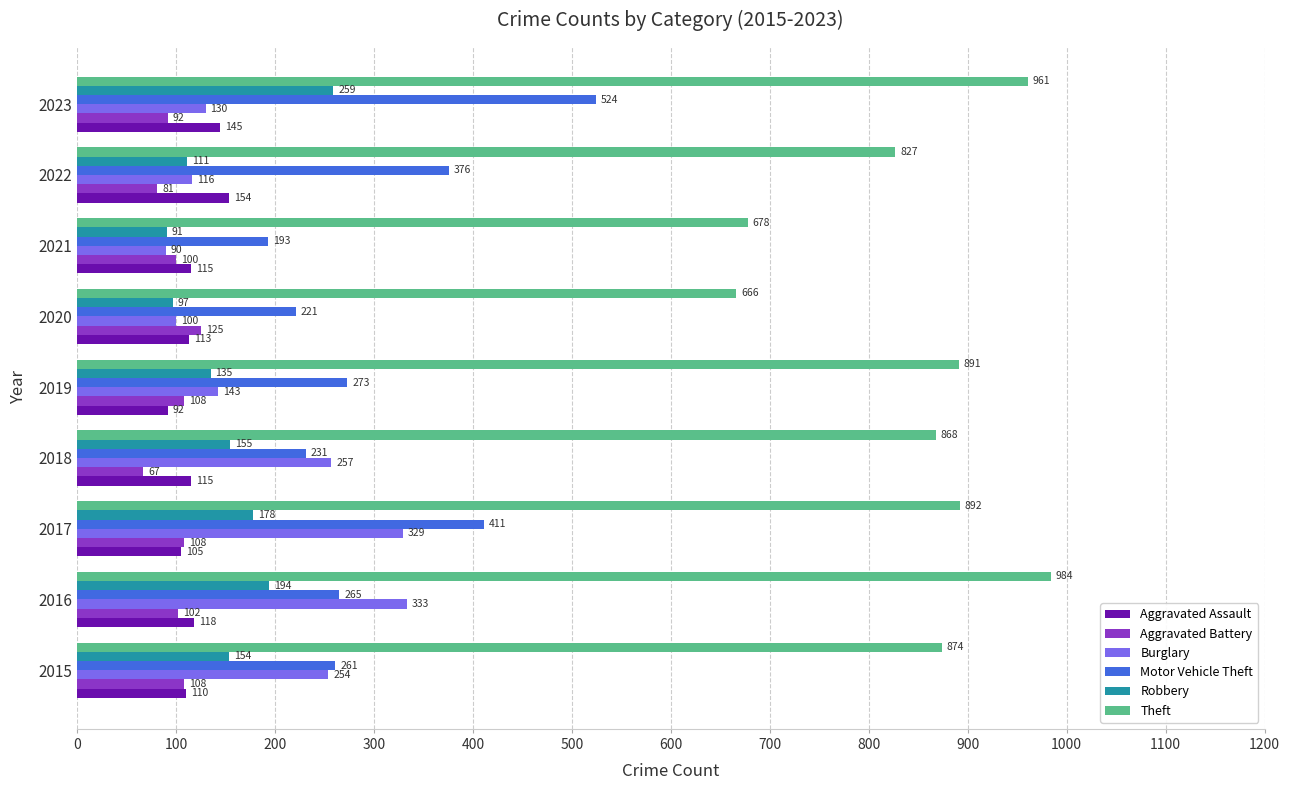

At which label is Theft closest to 825?

2022